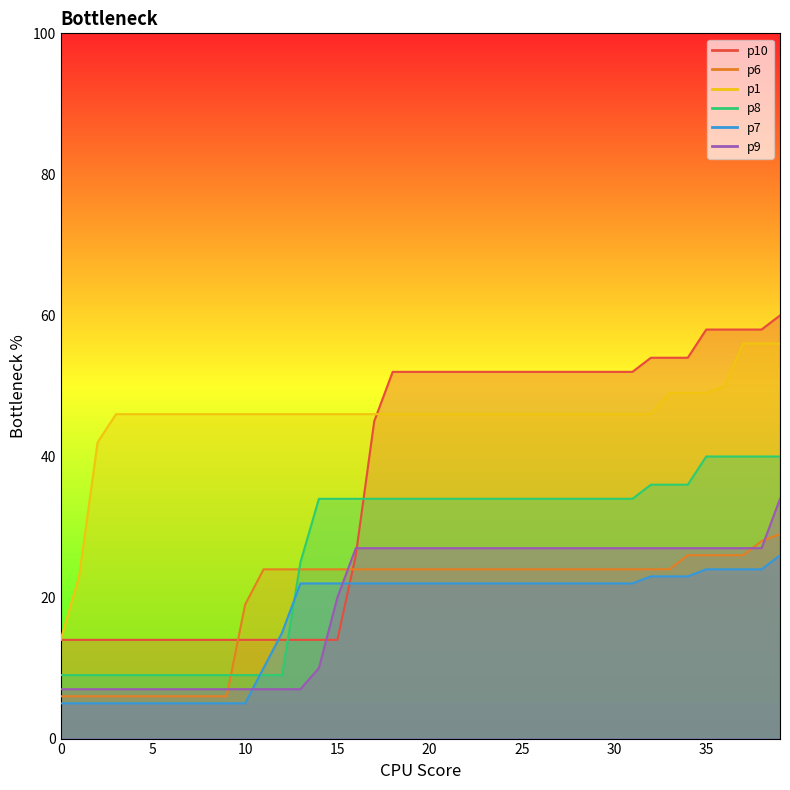

What is the difference between the highest and lowest values at 23?

30